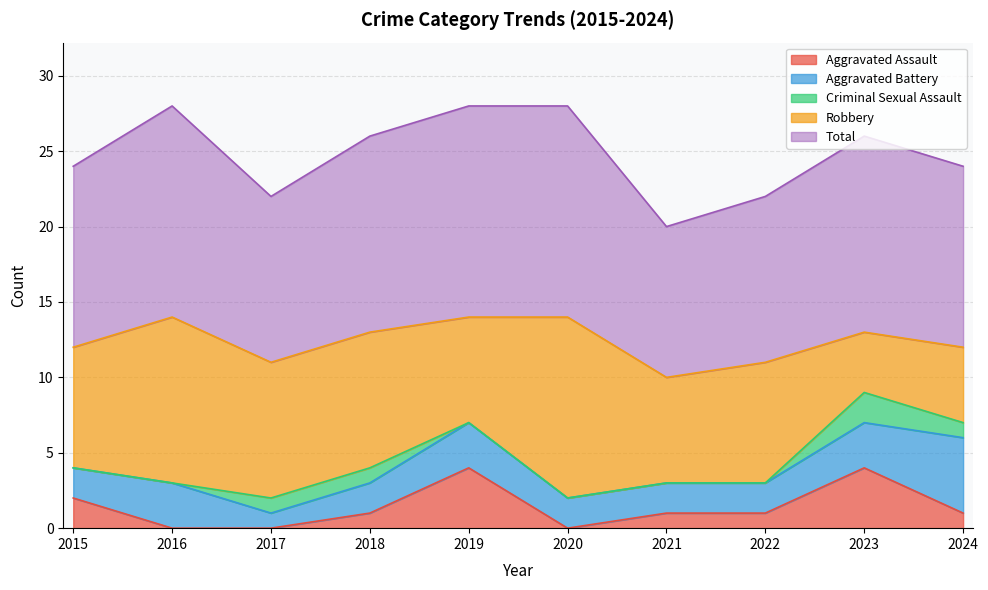

Reading left to right, extract all data points from this chart.

Aggravated Assault: 2	0	0	1	4	0	1	1	4	1
Aggravated Battery: 2	3	1	2	3	2	2	2	3	5
Criminal Sexual Assault: 0	0	1	1	0	0	0	0	2	1
Robbery: 8	11	9	9	7	12	7	8	4	5
Total: 12	14	11	13	14	14	10	11	13	12